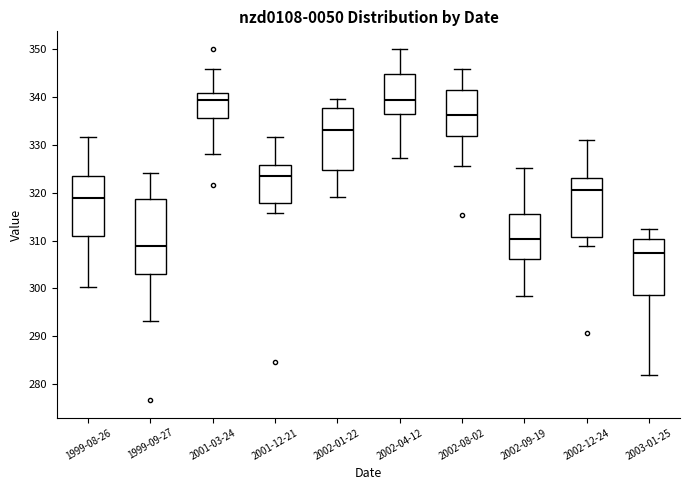

Reading left to right, transcribe this box plot: for each box, give where its median line is, the range the box spans, and where its two whiskers end, as read against the y-axis. The values are not printed on the chart, so give them approximately, as read against the axis.

1999-08-26: median 319, box 311 to 324, whiskers 300 to 332
1999-09-27: median 309, box 303 to 319, whiskers 293 to 324
2001-03-24: median 339, box 336 to 341, whiskers 328 to 346
2001-12-21: median 324, box 318 to 326, whiskers 316 to 332
2002-01-22: median 333, box 325 to 338, whiskers 319 to 340
2002-04-12: median 339, box 336 to 345, whiskers 327 to 350
2002-08-02: median 336, box 332 to 341, whiskers 326 to 346
2002-09-19: median 310, box 306 to 316, whiskers 298 to 325
2002-12-24: median 321, box 311 to 323, whiskers 309 to 331
2003-01-25: median 307, box 299 to 310, whiskers 282 to 312